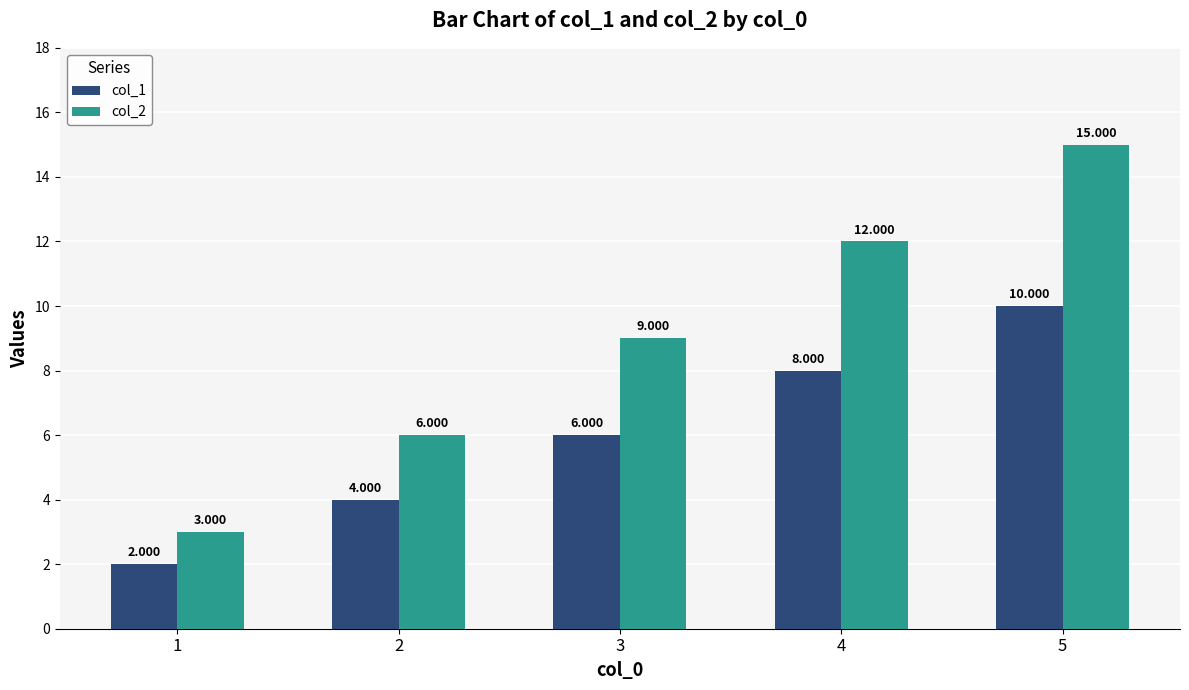

List the series in order of their peak value, lowest first.

col_1, col_2